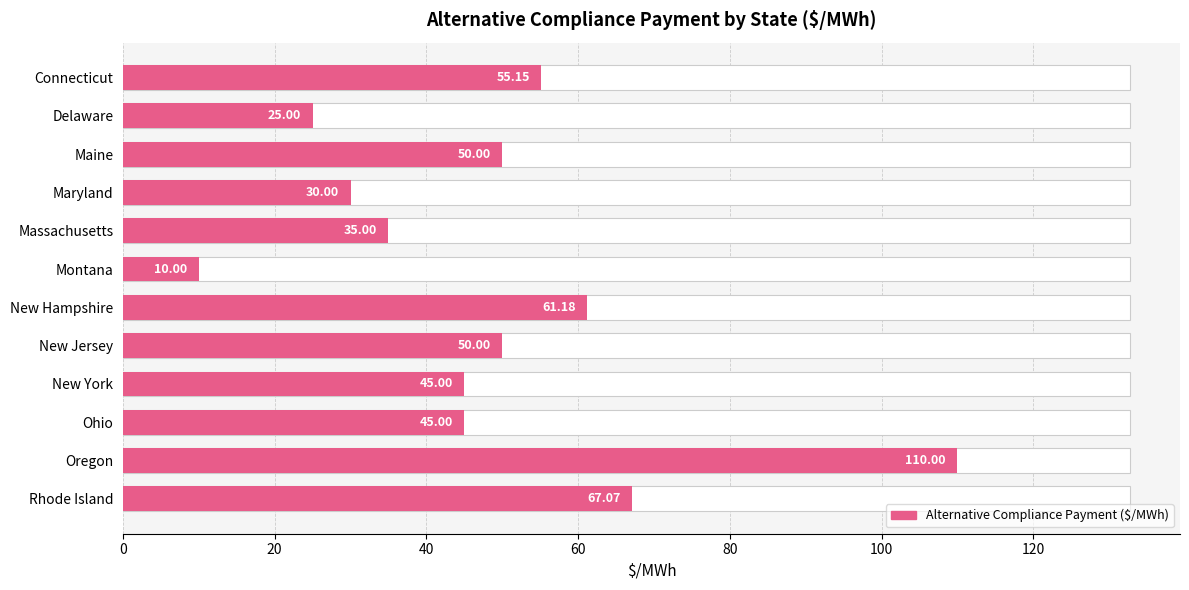

Approximately how many times larger is the value at Connecticut compared to Rhode Island?

0.8